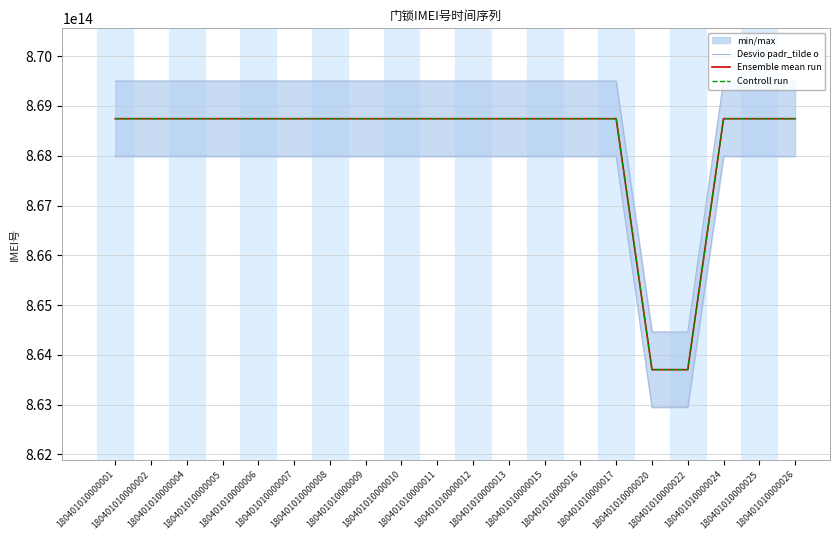

What is the total value across all series at 180401010000017?

2605475892649691.0